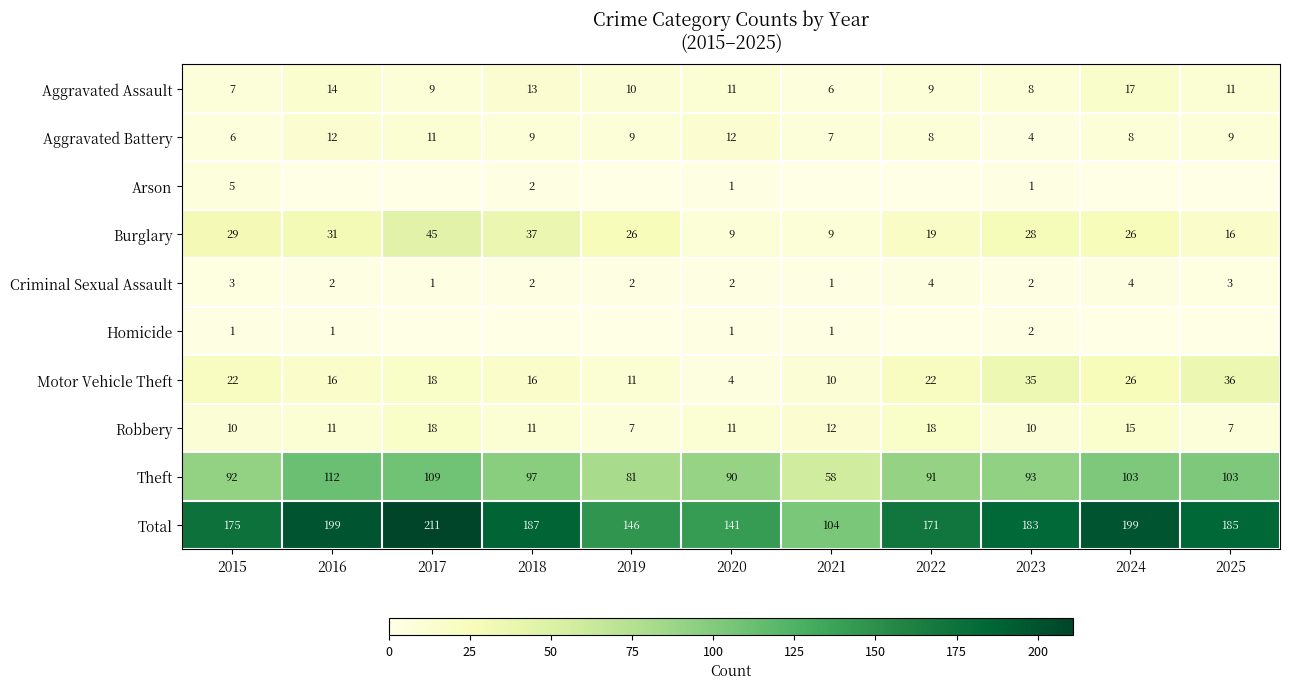

At which label does Aggravated Assault reach its peak?

2024